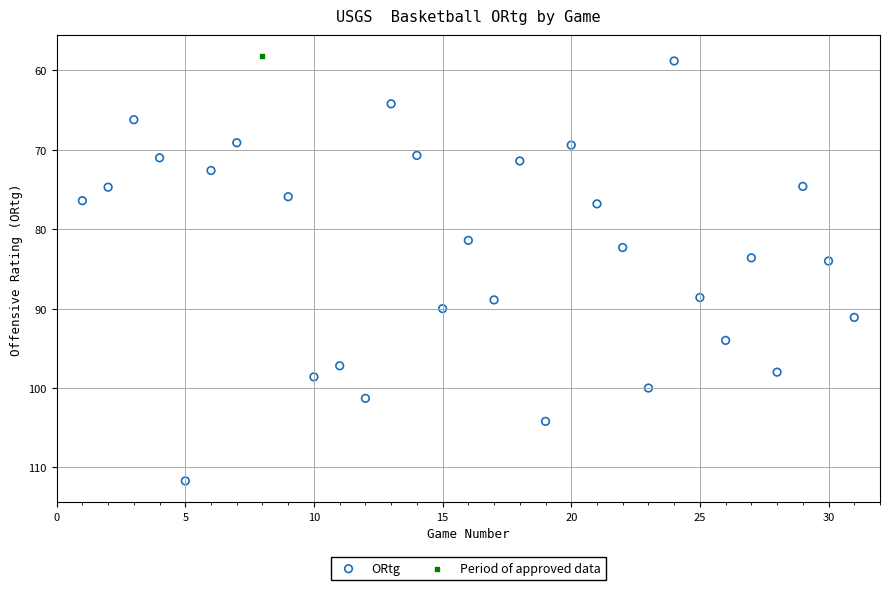

What are all the series names shown in the legend?

ORtg, Period of approved data